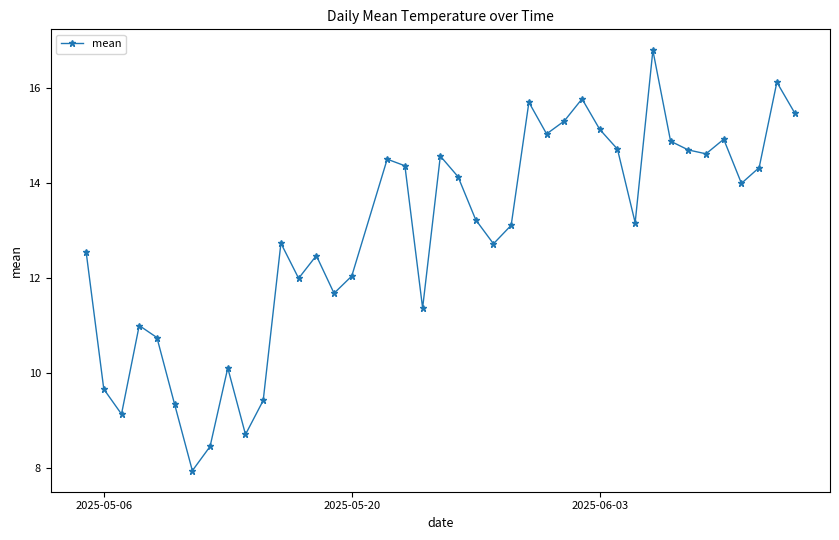

What is the maximum value shown in the chart?

16.8